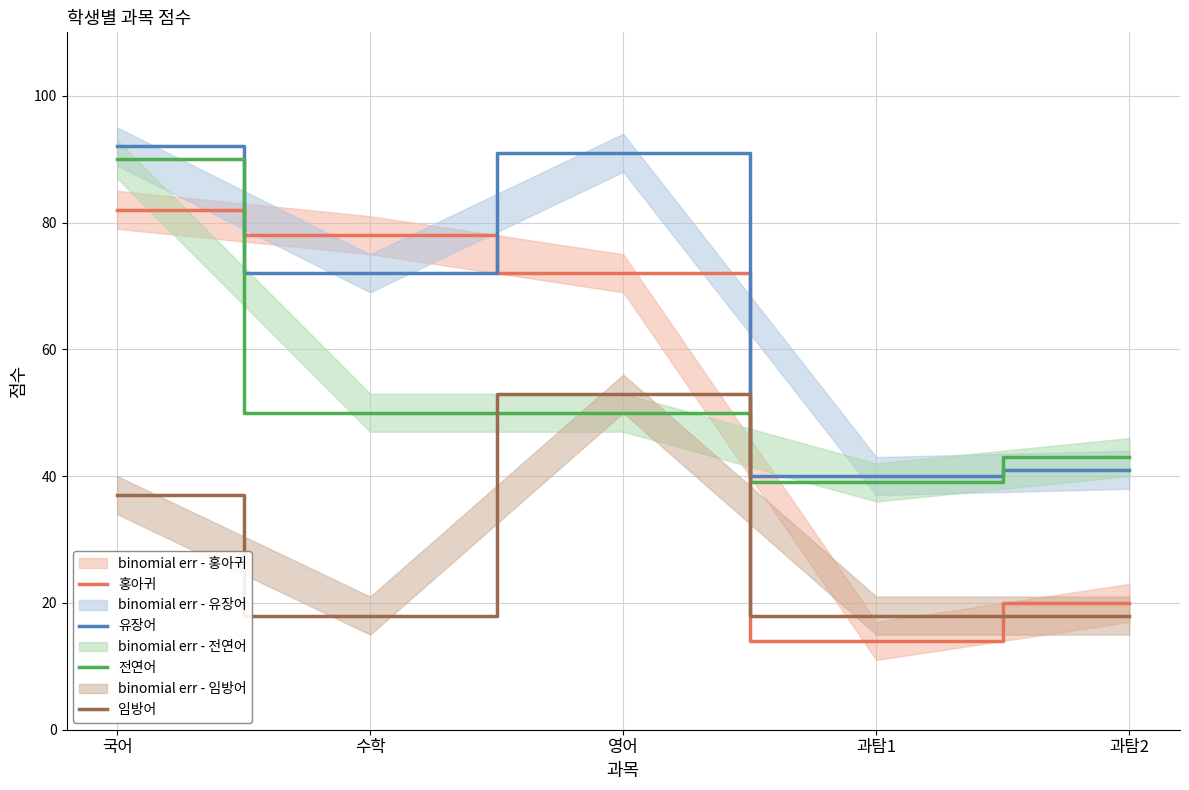

How many lines are shown in the chart?

4